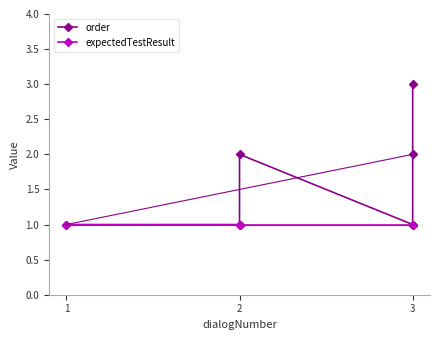

Reading left to right, what are all the values shown in this chart?

order: 1	1	2	1	2	3
expectedTestResult: 1	1	1	1	1	1